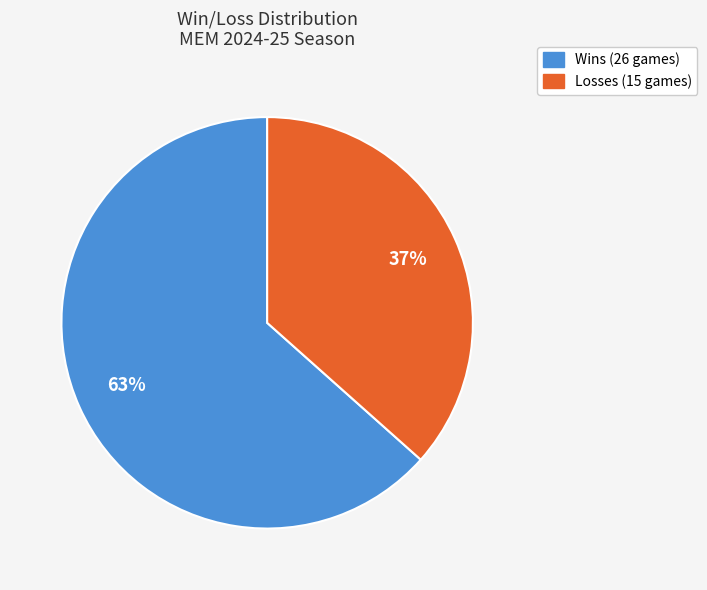

Is there a majority slice in this chart?

Yes